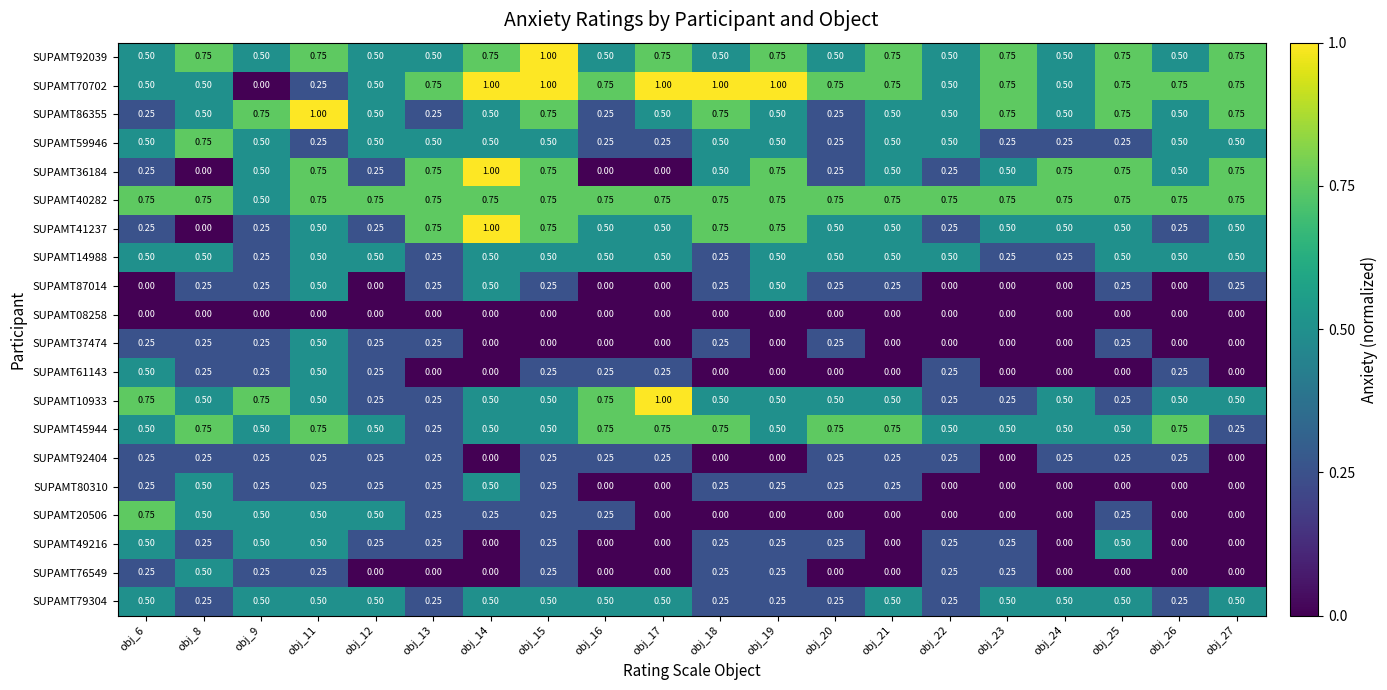

Is the value of SUPAMT61143 at obj_26 greater than the value of SUPAMT59946 at obj_9?

No